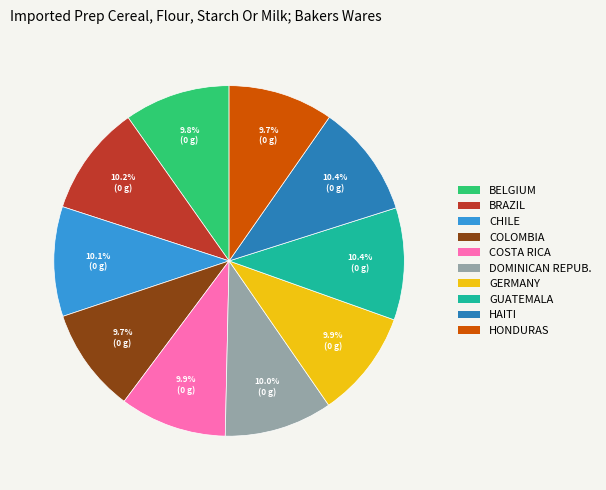

Is there a majority slice in this chart?

No